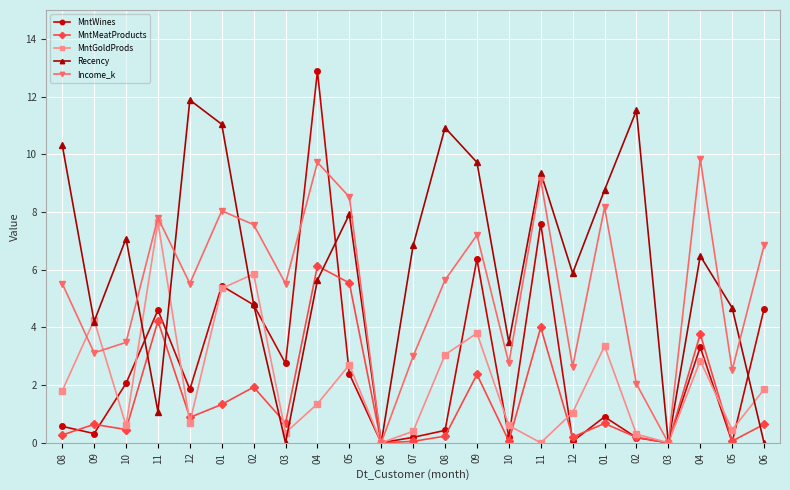

Reading left to right, list all the values displayed in this chart.

MntWines: 0.6	0.3	2.1	4.6	1.9	5.4	4.8	2.8	12.9	2.4	0.0	0.2	0.4	6.4	0.2	7.6	0.1	0.9	0.2	0.0	3.3	0.0	4.6
MntMeatProducts: 0.3	0.6	0.5	4.2	0.9	1.3	1.9	0.7	6.1	5.5	0.0	0.1	0.2	2.4	0.1	4.0	0.2	0.7	0.2	0.0	3.8	0.1	0.6
MntGoldProds: 1.8	4.2	0.6	7.7	0.7	5.4	5.9	0.4	1.4	2.7	0.0	0.4	3.1	3.8	0.6	0.0	1.1	3.4	0.3	0.0	2.9	0.5	1.9
Recency: 10.3	4.2	7.1	1.1	11.9	11.0	4.8	0.0	5.6	7.9	0.0	6.8	10.9	9.7	3.5	9.4	5.9	8.8	11.5	0.0	6.5	4.7	0.0
Income_k: 5.5	3.1	3.5	7.8	5.5	8.0	7.6	5.5	9.7	8.5	0.0	3.0	5.6	7.2	2.8	9.1	2.6	8.2	2.0	0.0	9.8	2.5	6.8